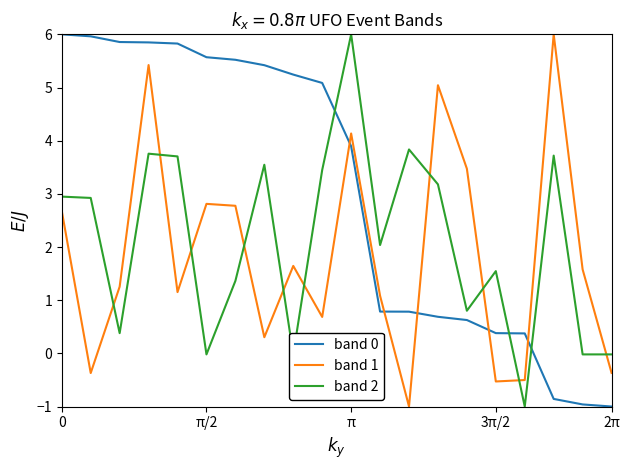

What is the sum of all band 0 values?

61.0